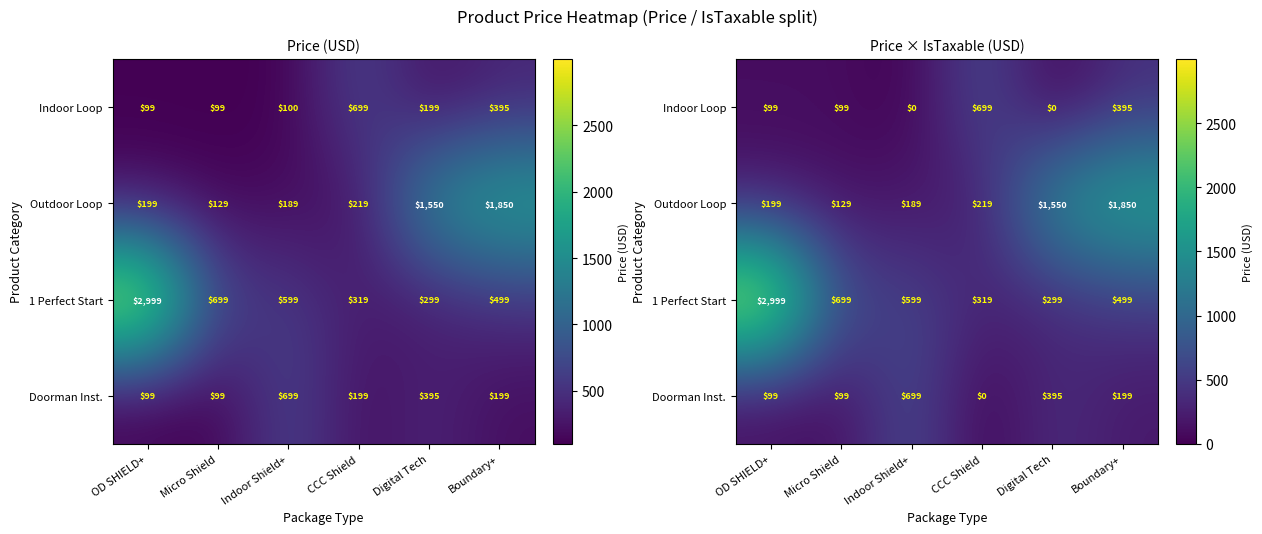

At which category is the sum across all series the highest?

OD SHIELD+